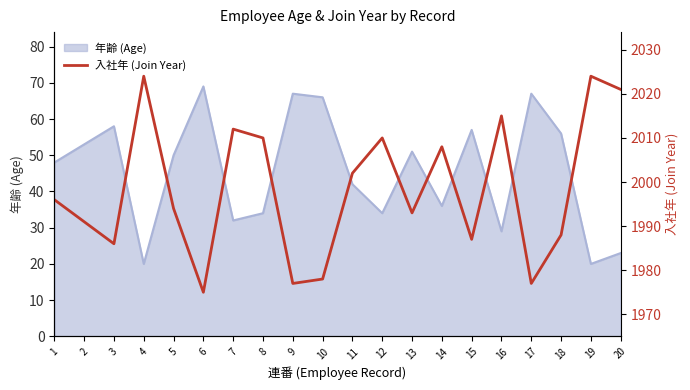

What is the value of the 10th point from the left?

1978